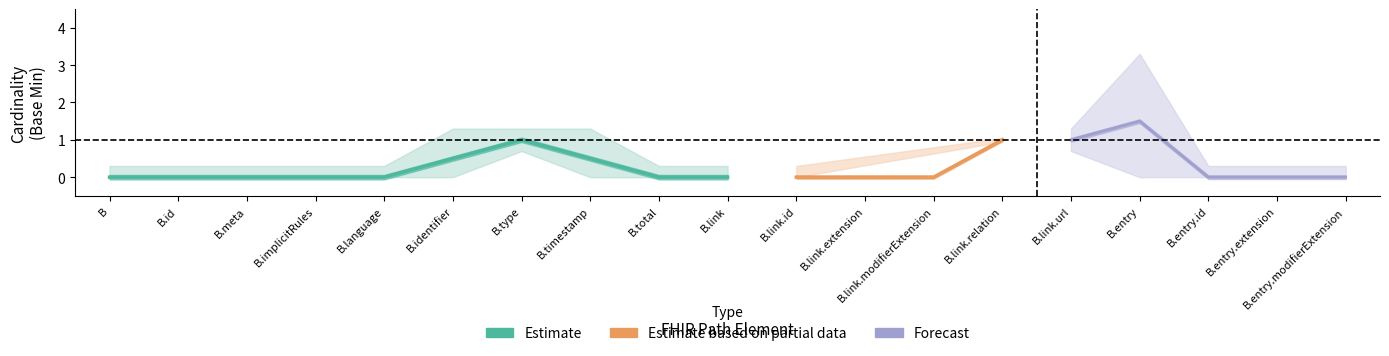

True or false: Estimate based on partial data and Forecast cross at least once.

False